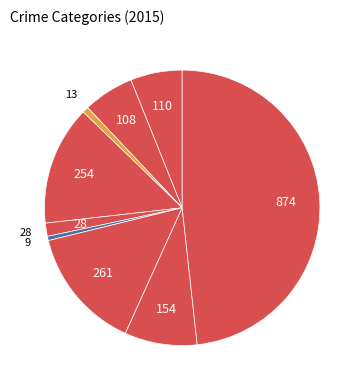

Count the number of slices in the pie.

9